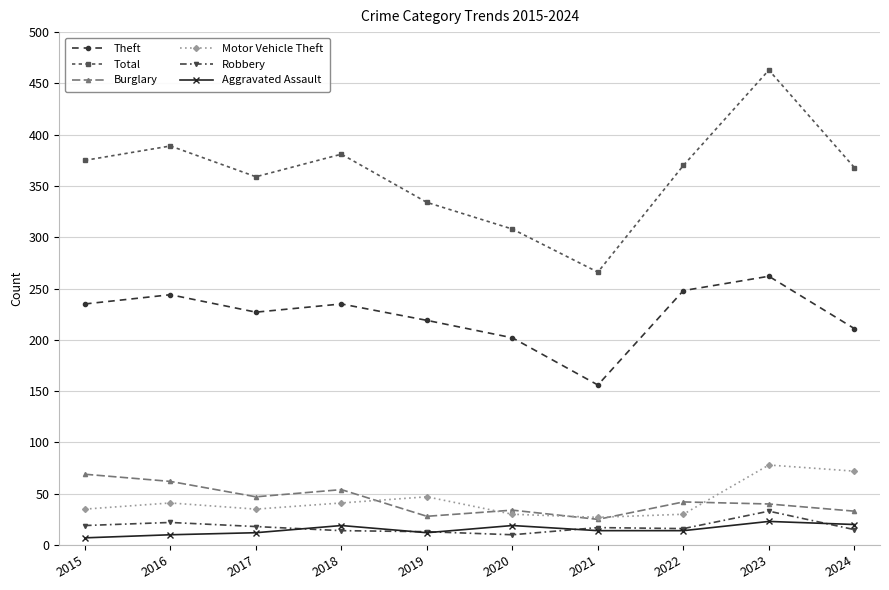

Which series has the largest range (max minus min)?

Total